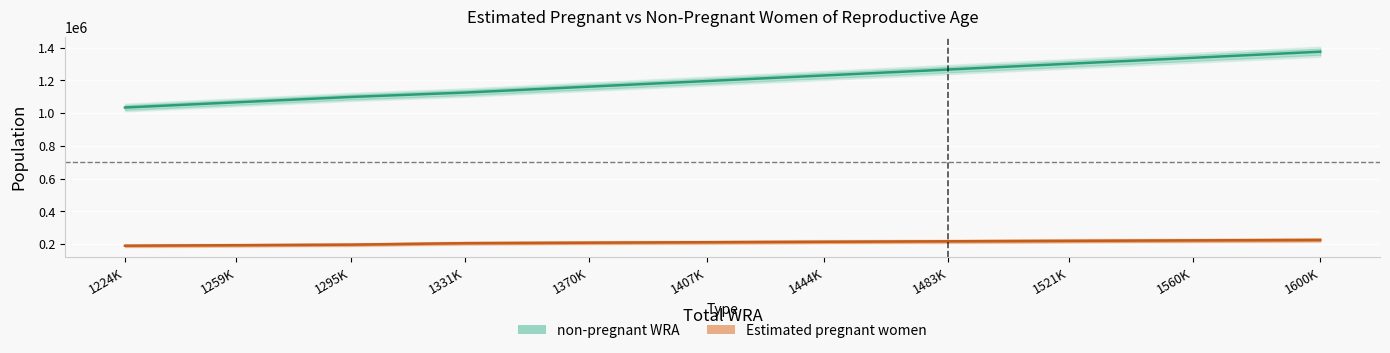

True or false: Estimated pregnant women has a value of 352622.1 at 1483K.

False